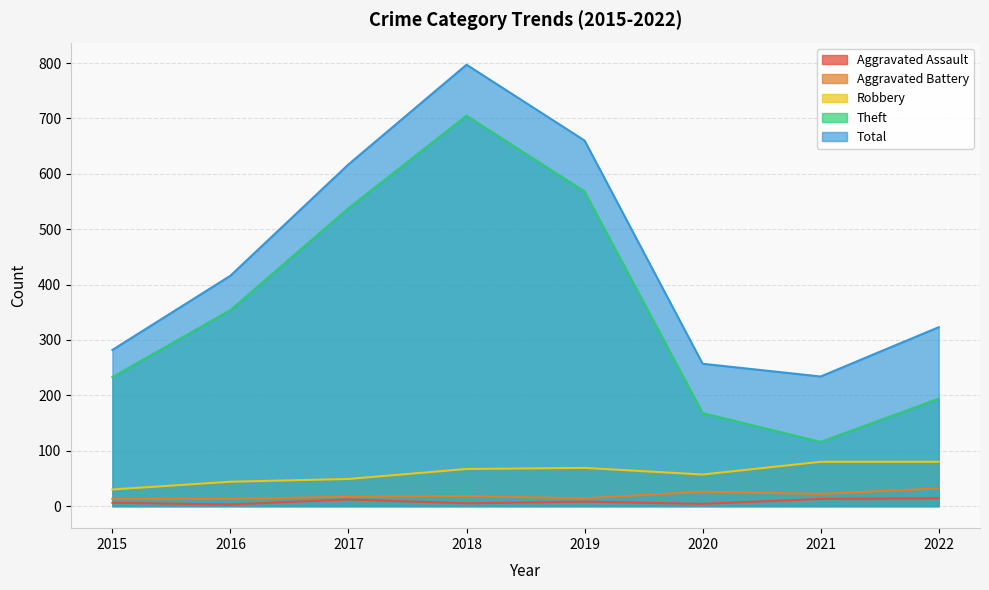

Is it true that Aggravated Assault equals 17 at 2017?

False